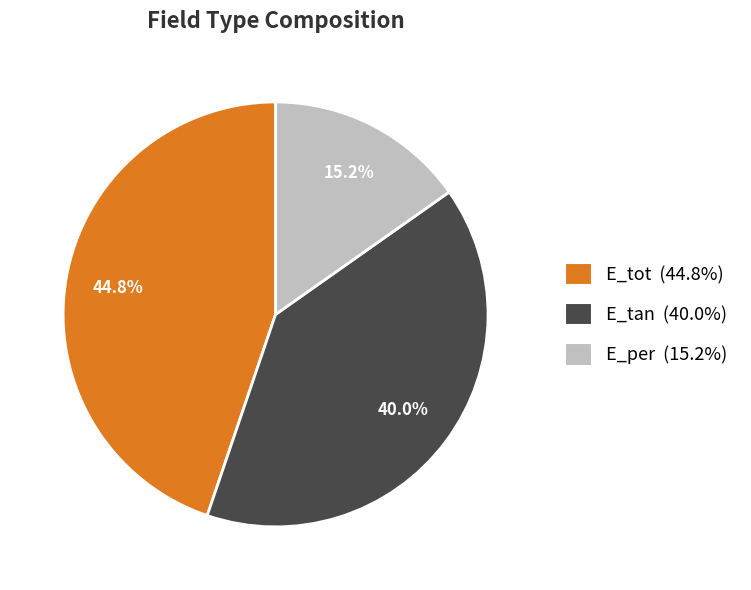

Is E_per the majority of the pie?

No